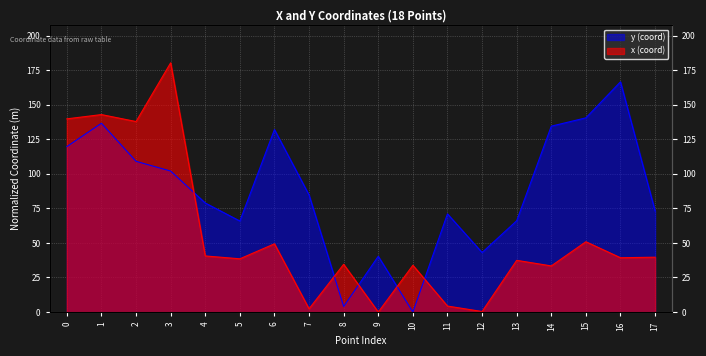

Reading left to right, extract all data points from this chart.

x: 139.7	142.8	137.8	180.3	40.6	38.5	49.4	2.4	34.5	0.0	33.8	4.3	0.4	37.4	33.4	50.9	39.3	39.7
y: 119.7	136.6	109.0	102.0	78.9	65.8	132.0	84.7	4.0	40.3	0.0	71.0	43.1	66.0	134.4	140.5	166.5	73.1